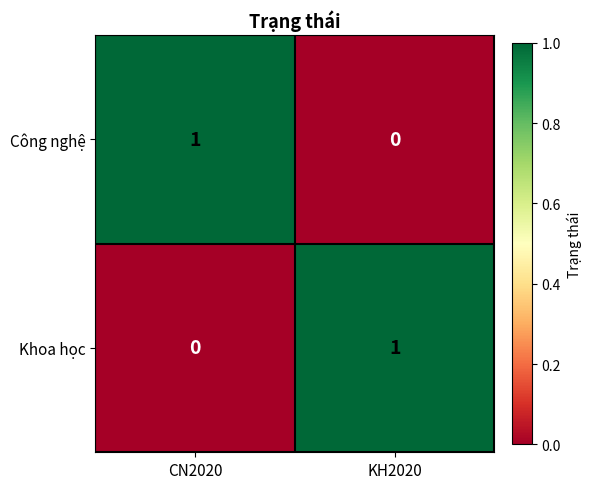

Is the value of Công nghệ at CN2020 greater than the value of Khoa học at CN2020?

Yes